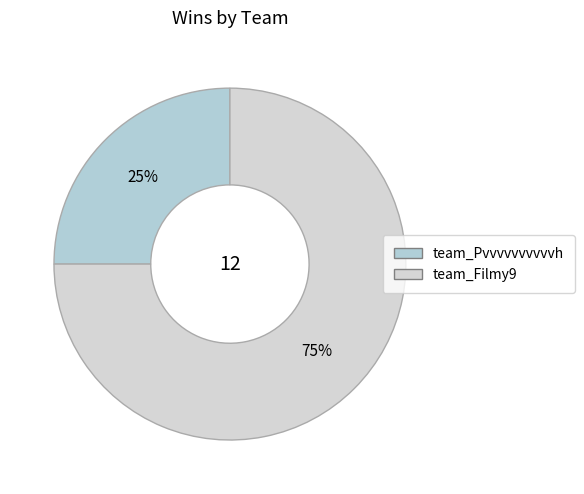

How many slices are in this pie chart?

2